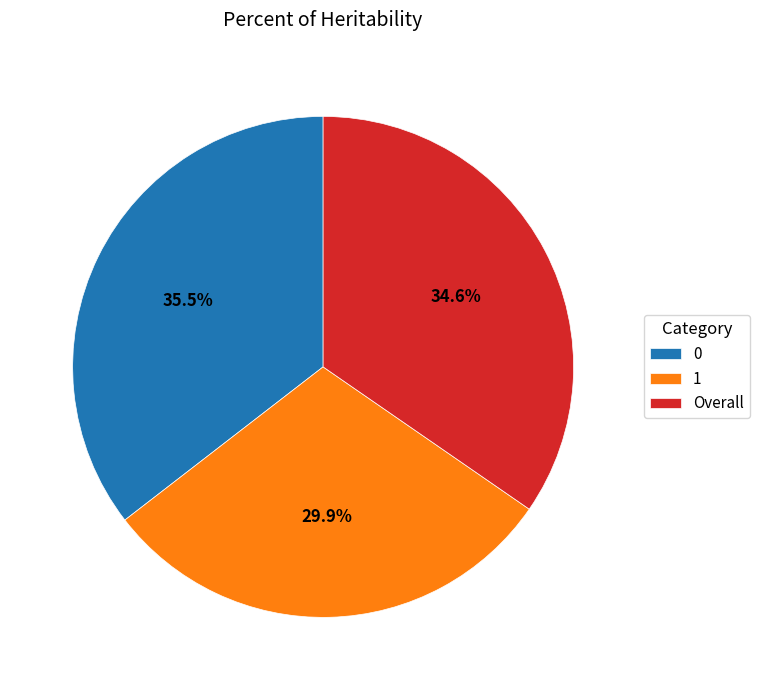

To the nearest percent, what is the average slice percentage?

33%